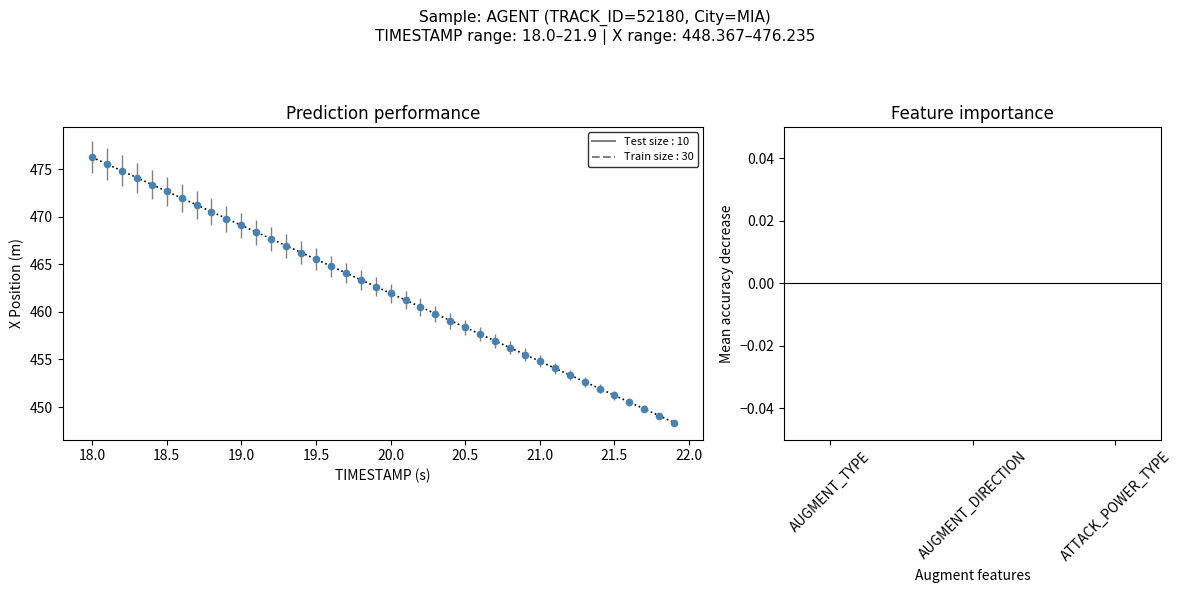

What is the range of Y values (max minus min)?

27.9